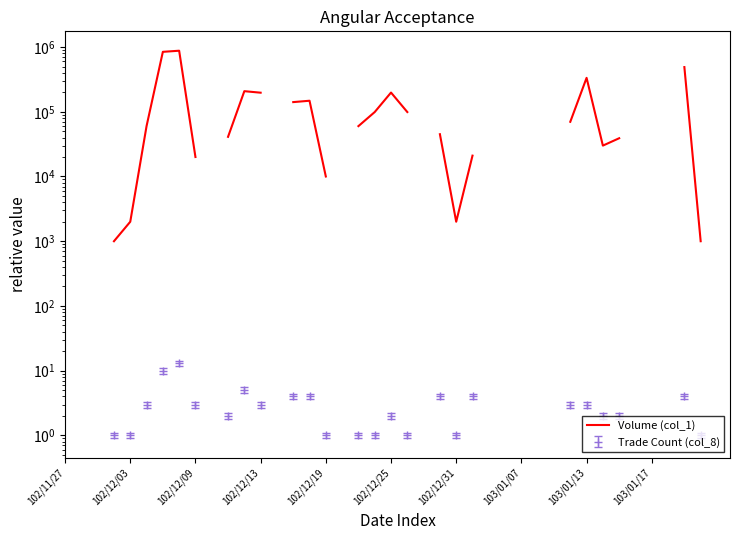

Where is the first local minimum?

102/12/31